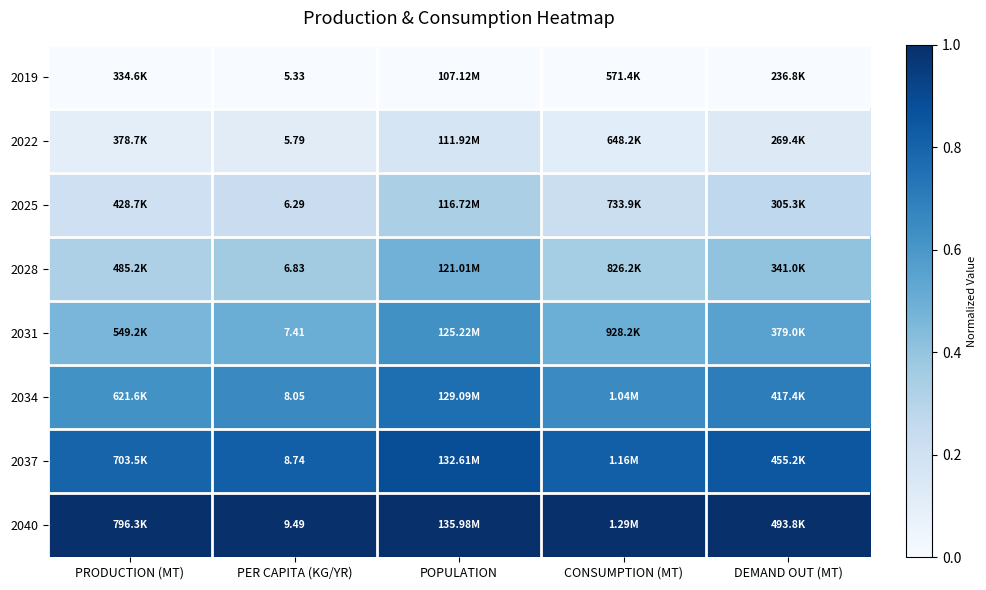

How many categories are shown in the chart?

5